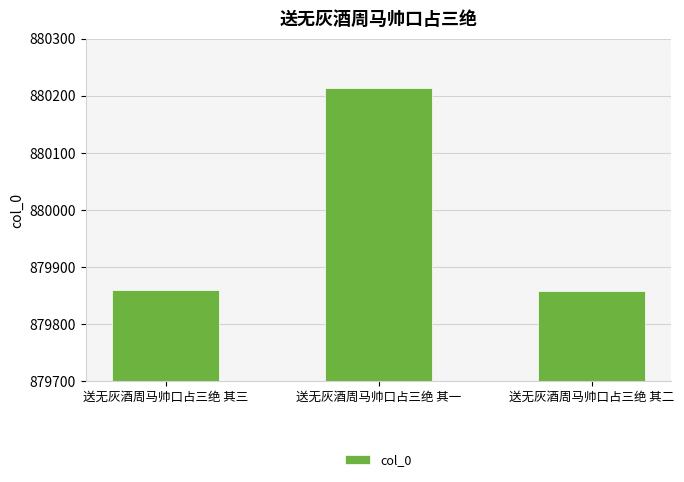

Are the bars grouped side by side (vs. stacked)?

No